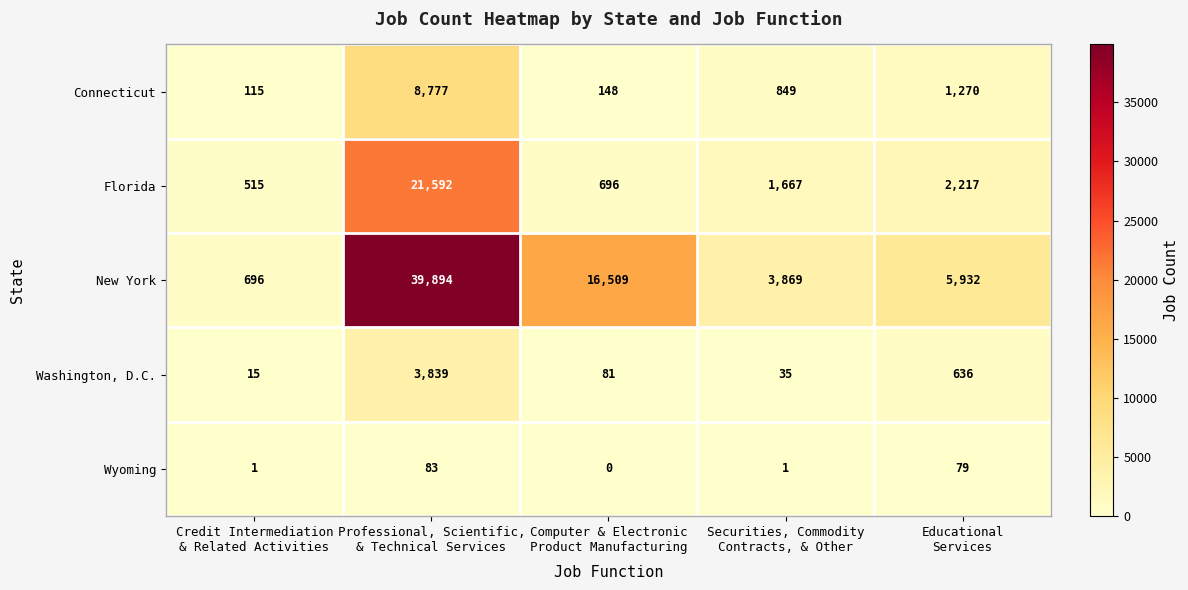

What is the greatest value displayed?

39894